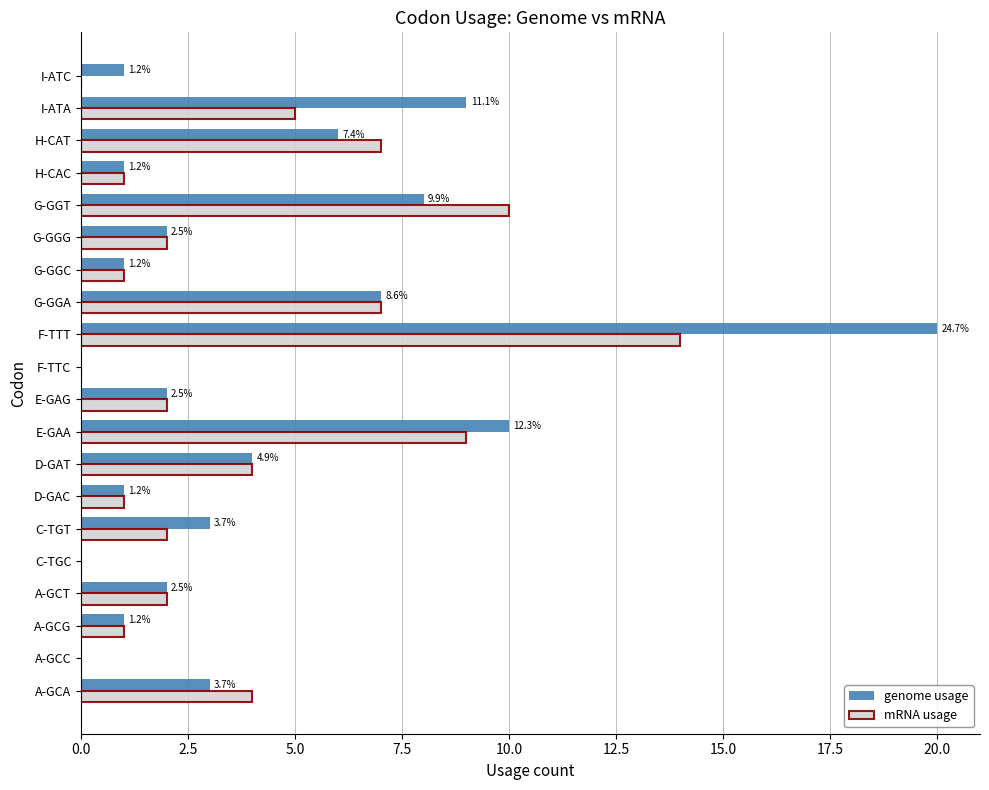

How many data points does each series have?

20